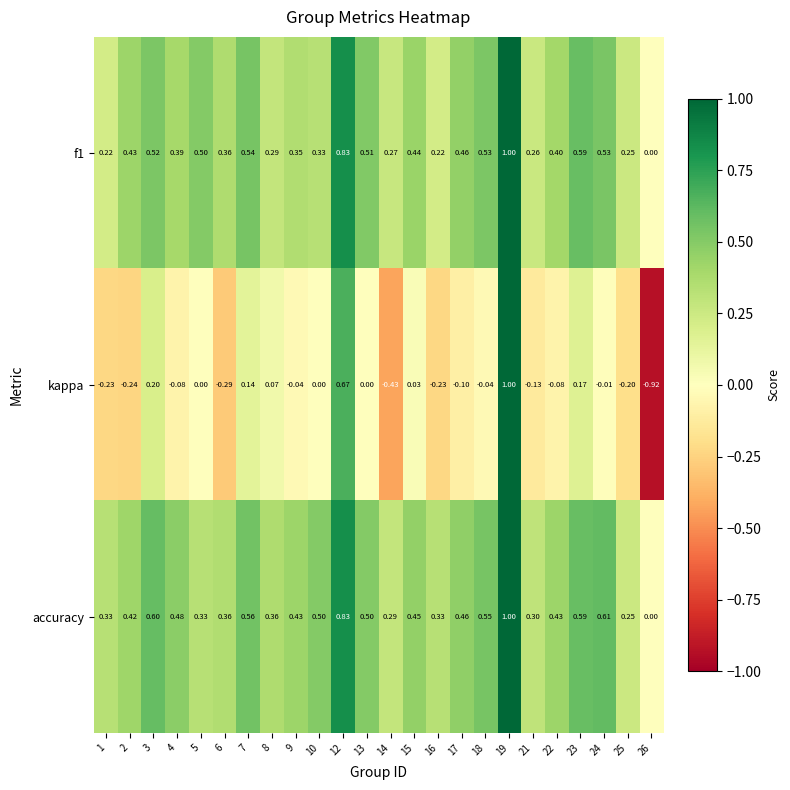

What is the maximum value shown in the chart?

1.0